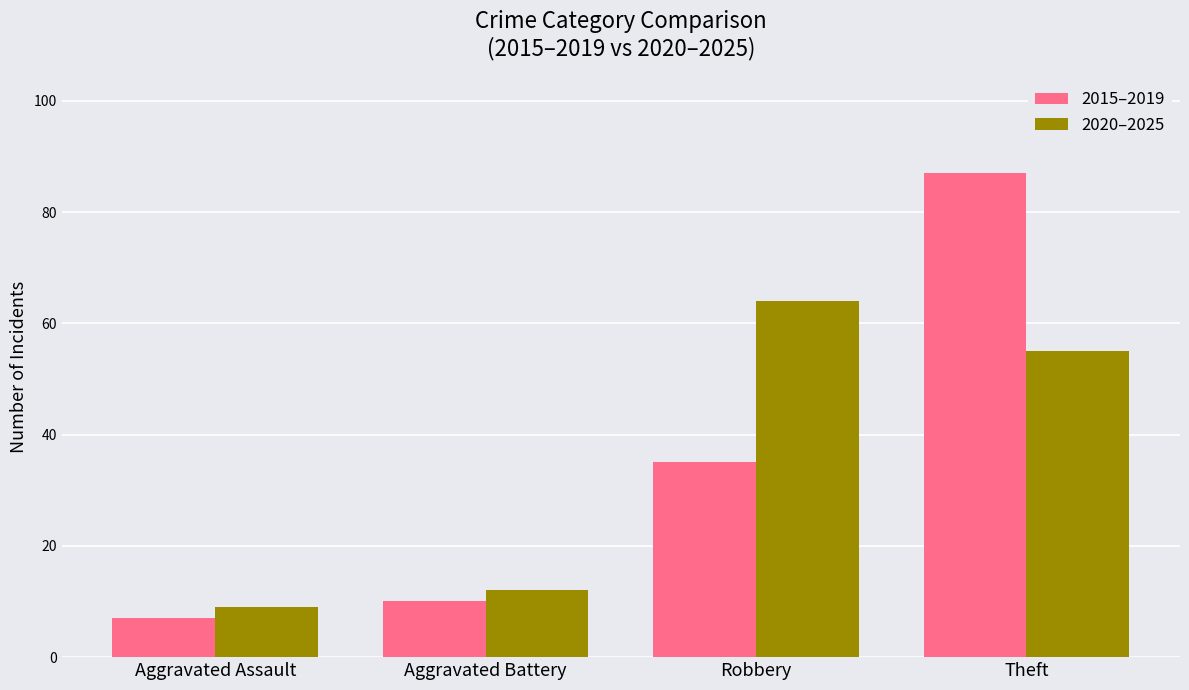

How many data points does each series have?

4